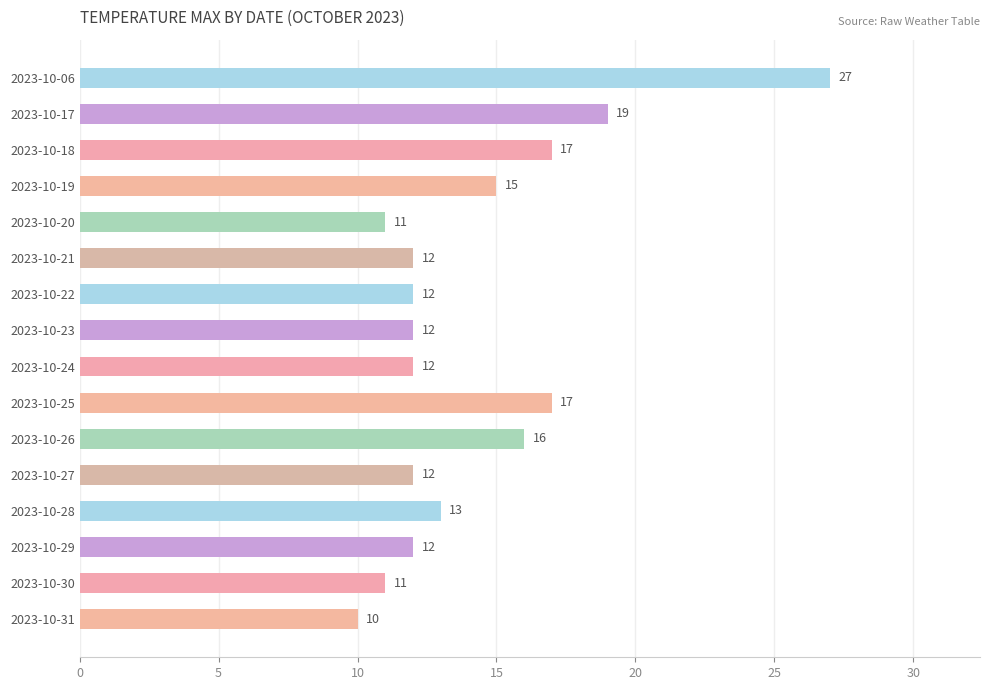

What is the approximate value at 2023-10-23, to the nearest 10?

10